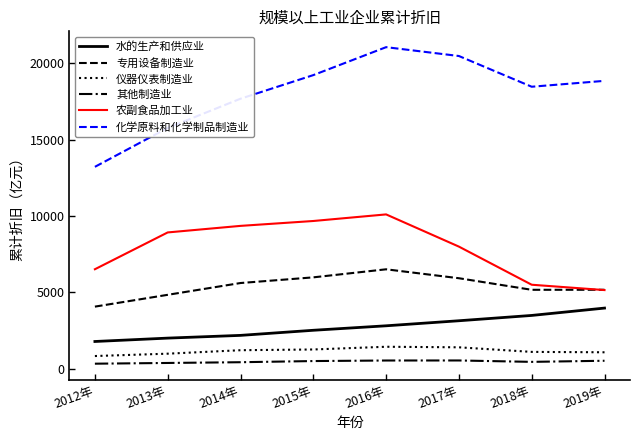

The value of 仪器仪表制造业 at 2014年 is 374.2. True or false?

False